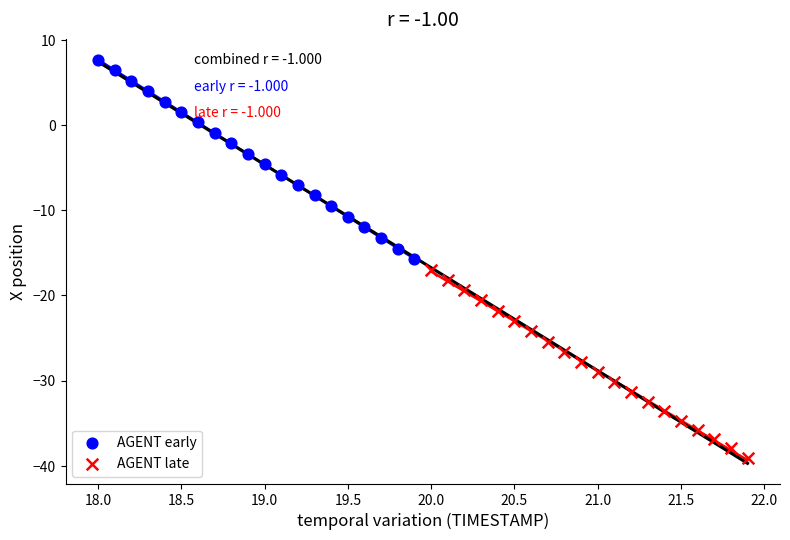

Which series contains the highest Y value?

AGENT early